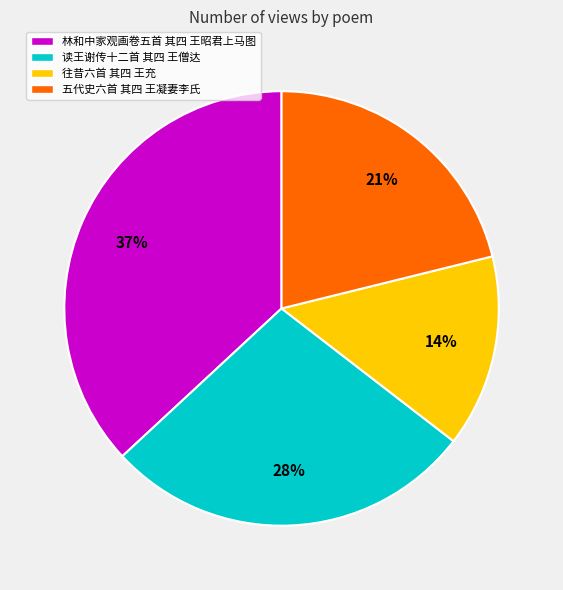

Is 林和中家观画卷五首 其四 王昭君上马图 the majority of the pie?

No